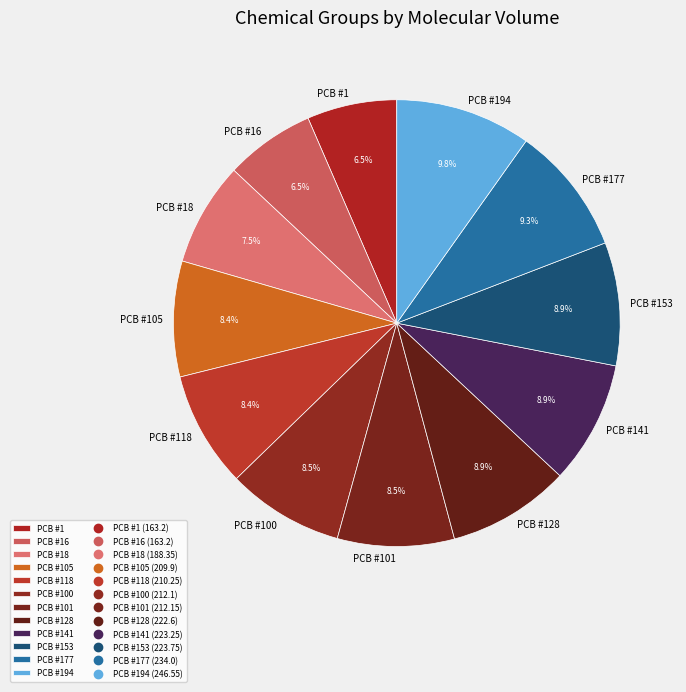

What percentage is the PCB #141 slice, to the nearest percent?

9%